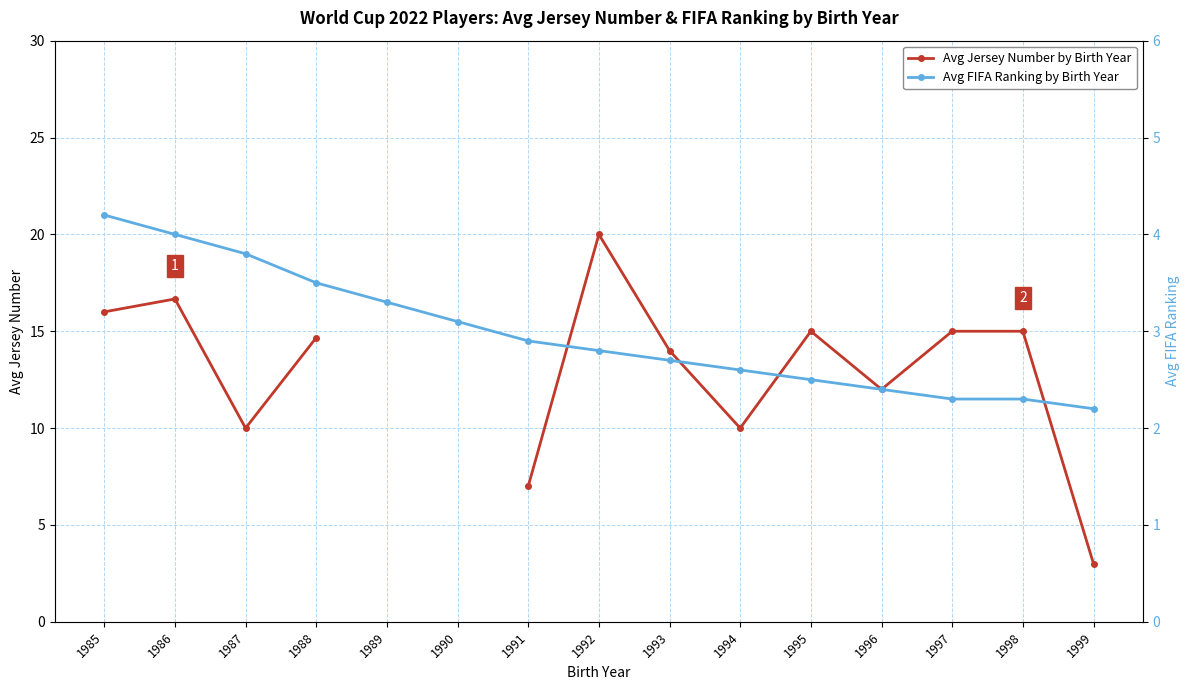

Does the chart have visible grid lines?

Yes